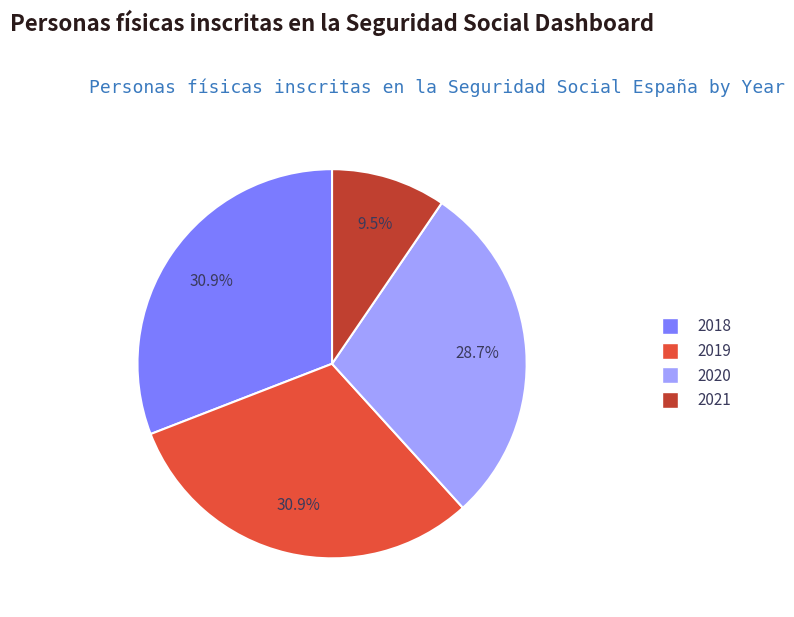

Which has a higher value, 2020 or 2018?

2018